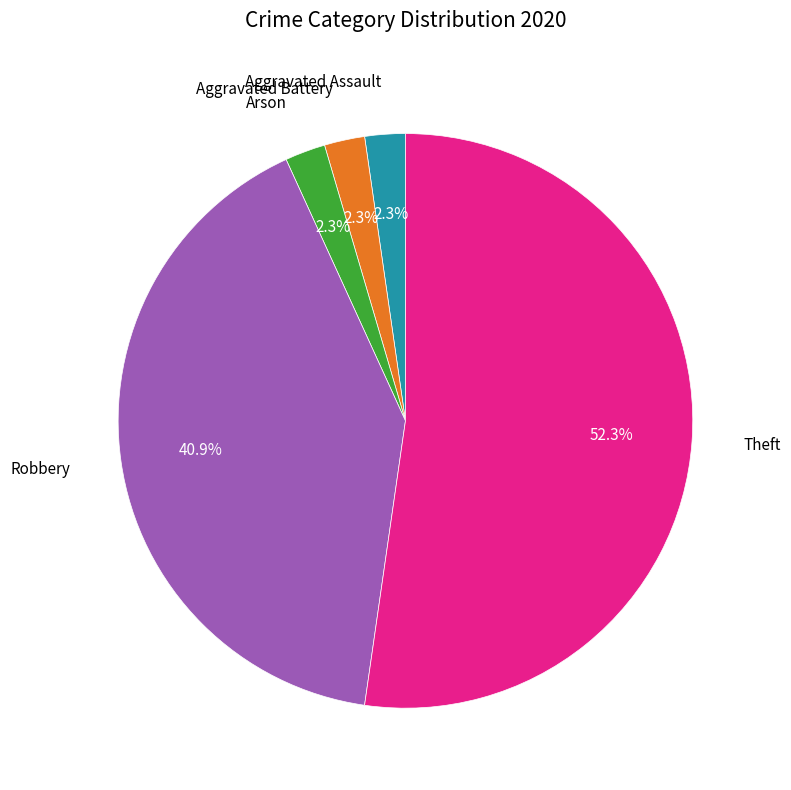

To the nearest percent, what portion does Aggravated Battery represent?

2%